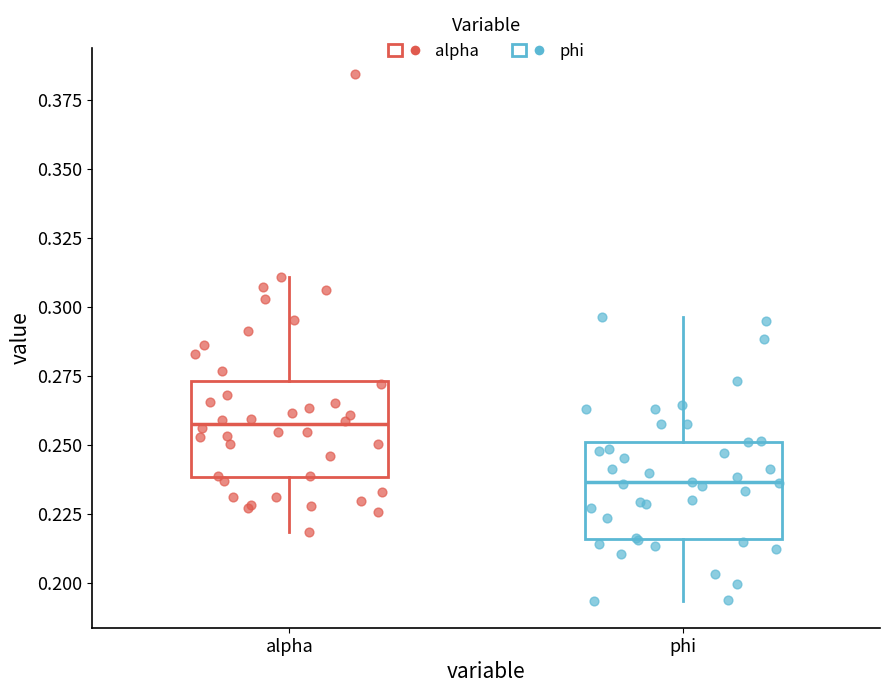

Where is the upper edge of the box for alpha on the y-axis? The values are not printed on the chart, so give them approximately, as read against the axis.

0.275